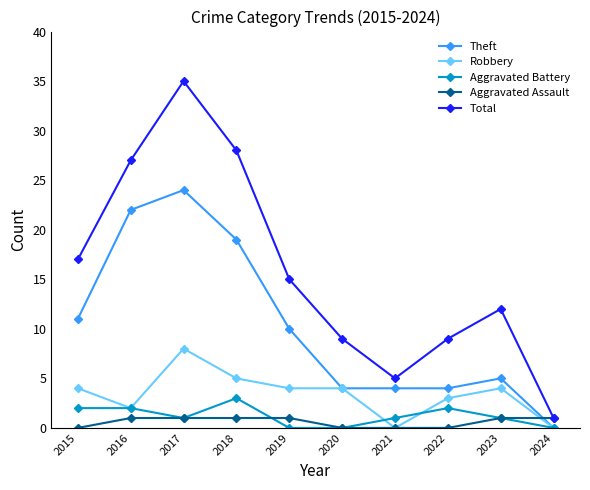

Reading left to right, what are all the values shown in this chart?

Theft: 11	22	24	19	10	4	4	4	5	0
Robbery: 4	2	8	5	4	4	0	3	4	0
Aggravated Battery: 2	2	1	3	0	0	1	2	1	0
Aggravated Assault: 0	1	1	1	1	0	0	0	1	1
Total: 17	27	35	28	15	9	5	9	12	1